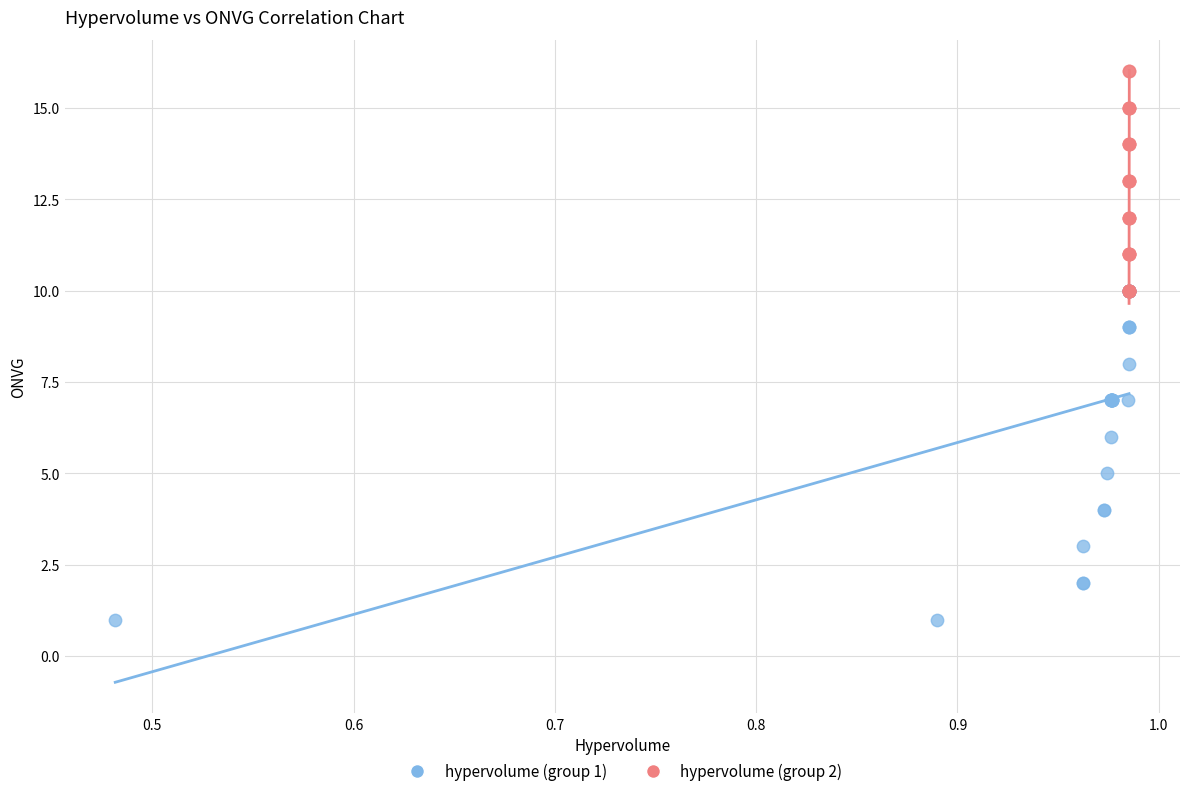

Which series has the widest spread of Y values?

hypervolume (group 1)